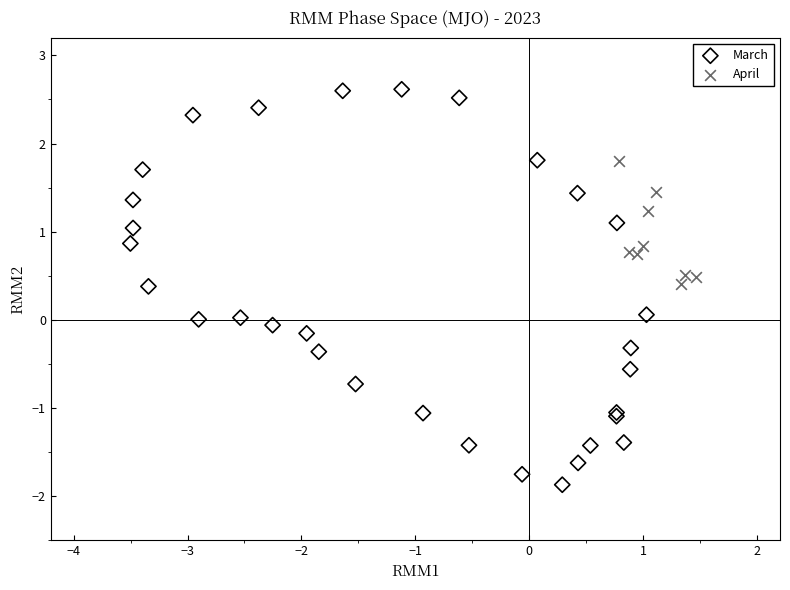

Which series has the widest spread of Y values?

March